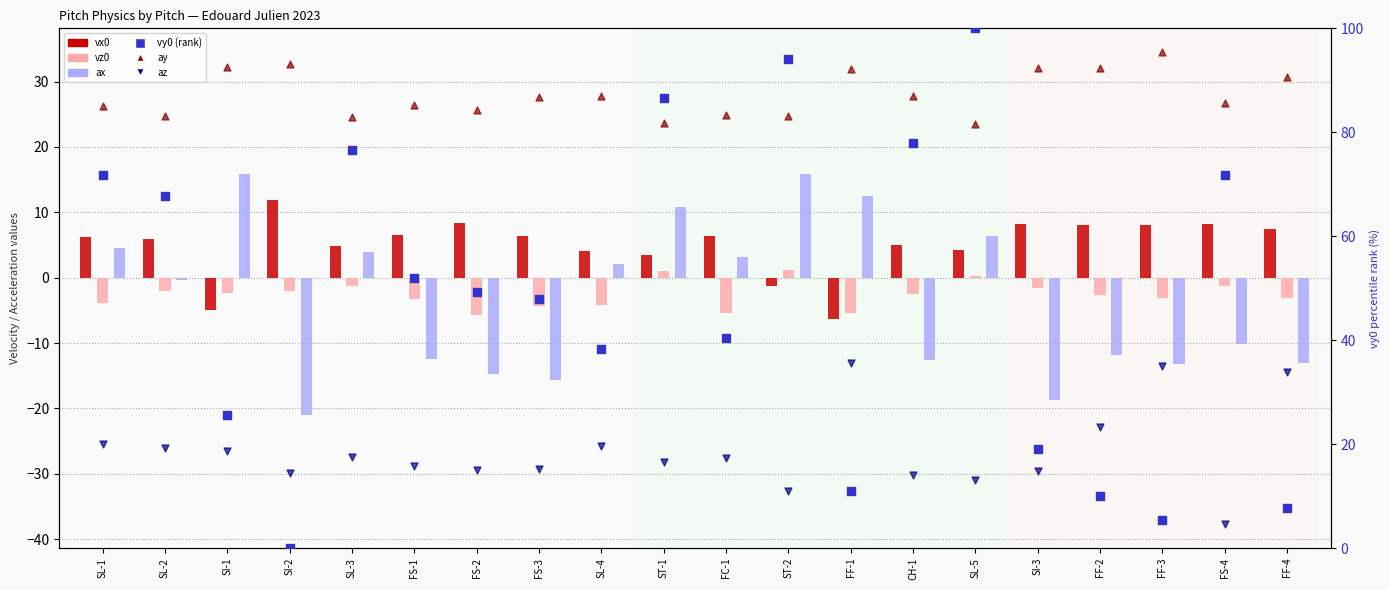

Which series contains the lowest Y value?

az